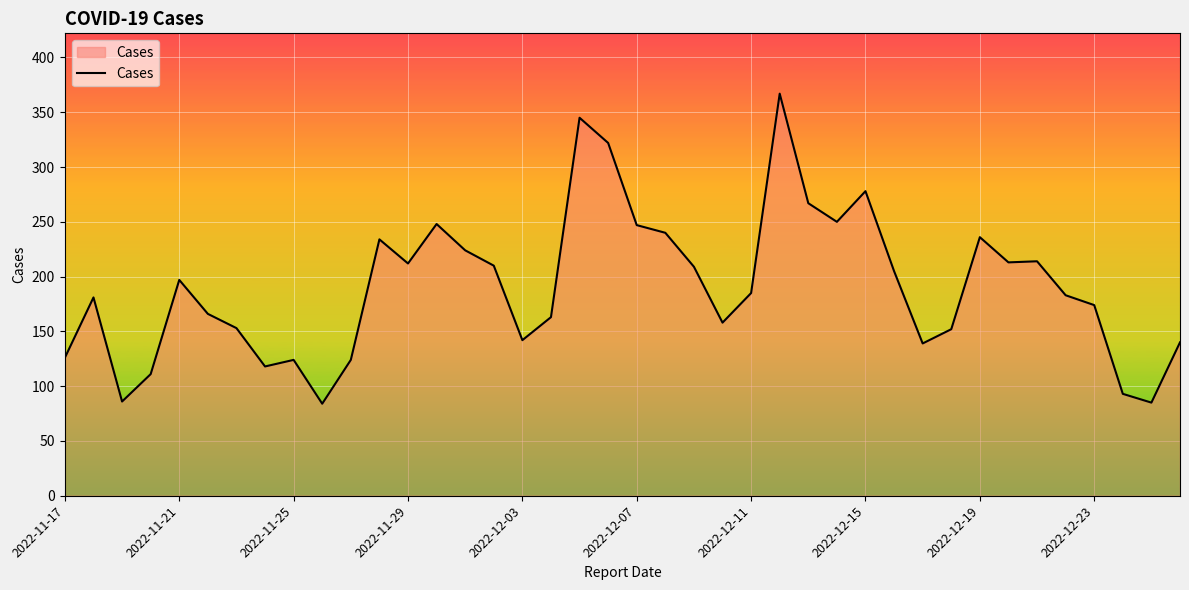

What is the difference between the maximum and minimum values?

283